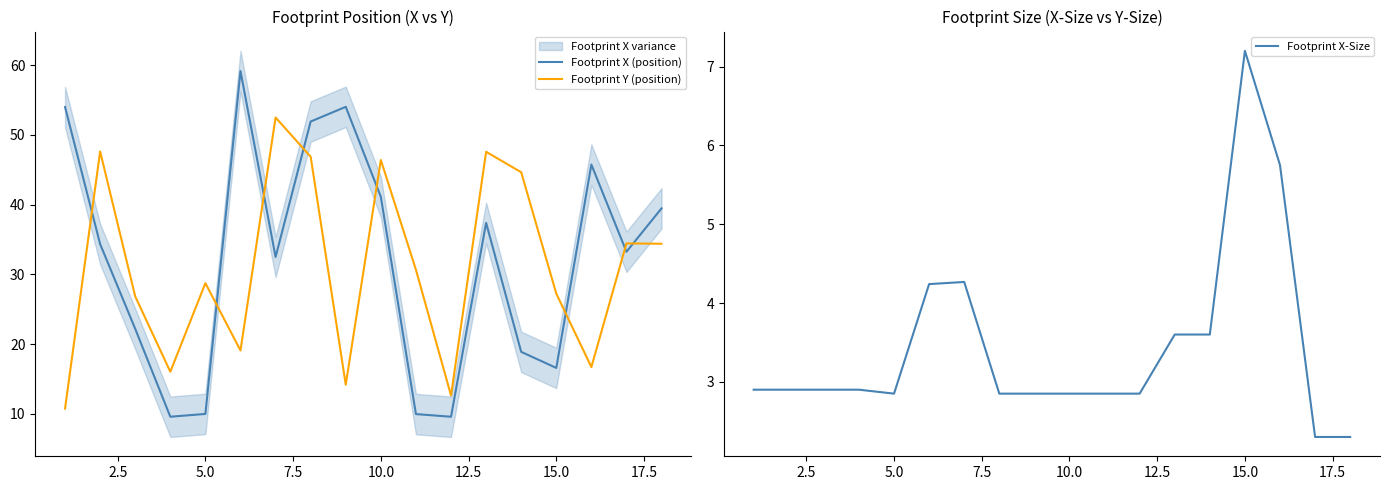

How many lines are shown in the chart?

3